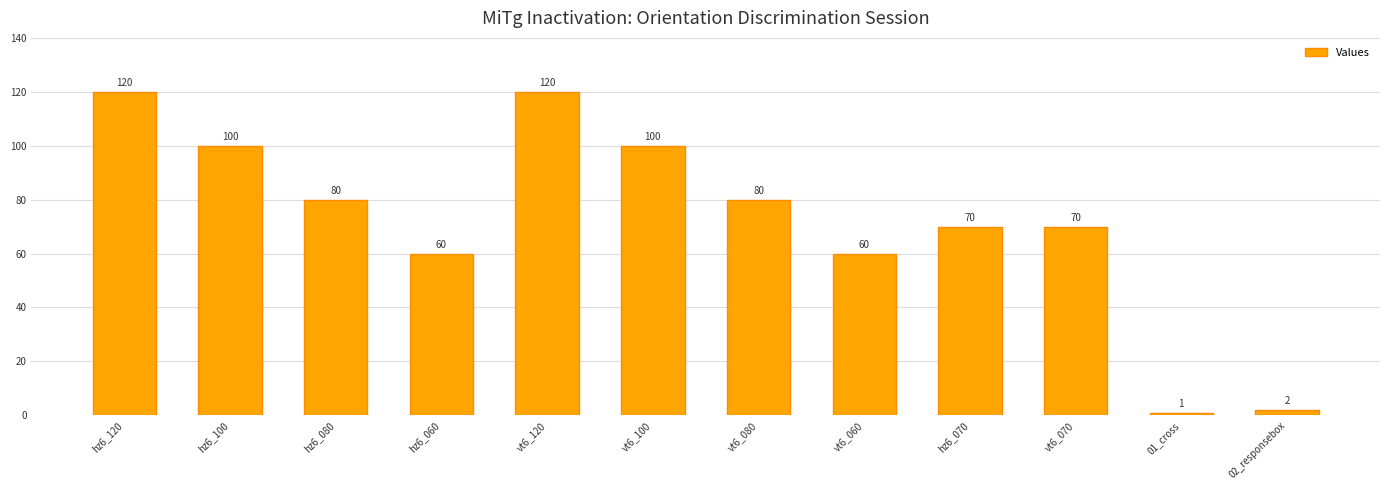

Are the bars horizontal?

No